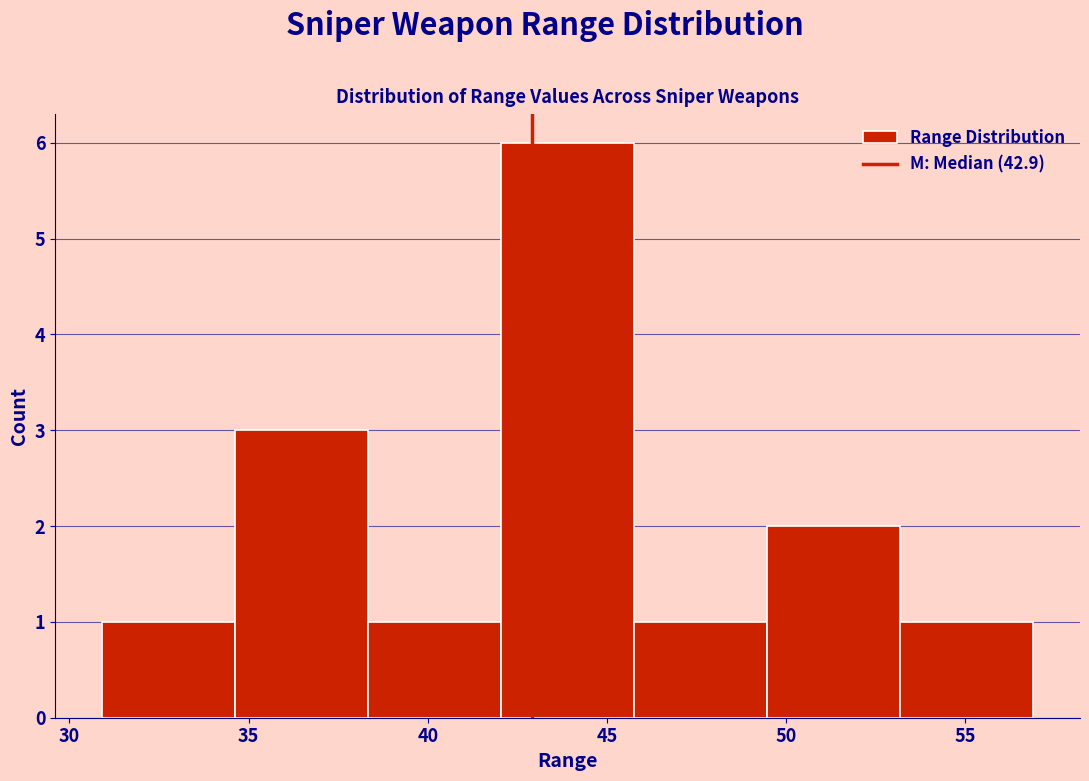

Reading left to right, list every bar in this chart as the range it spans on the x-axis followed by its height. Neither the bar edges nor the heights are printed on the chart, so give them approximately, as read against the axes.

31.0 to 34.5: 1
34.5 to 38.5: 3
38.5 to 42.0: 1
42.0 to 46.0: 6
46.0 to 49.5: 1
49.5 to 53.0: 2
53.0 to 57.0: 1